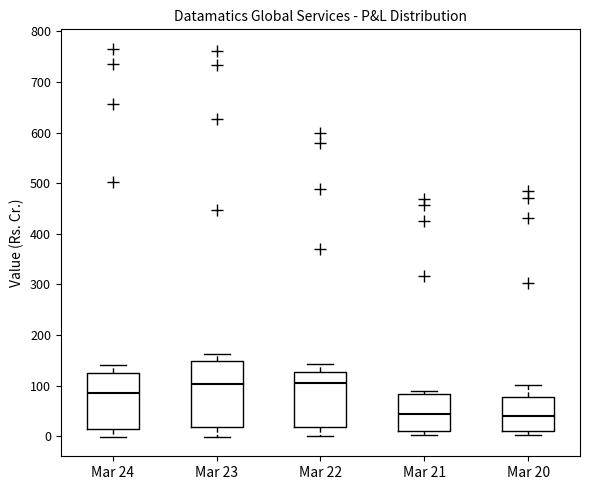

Comparing the boxes themselves (not the whiskers), which one is the tallest?

Mar 23